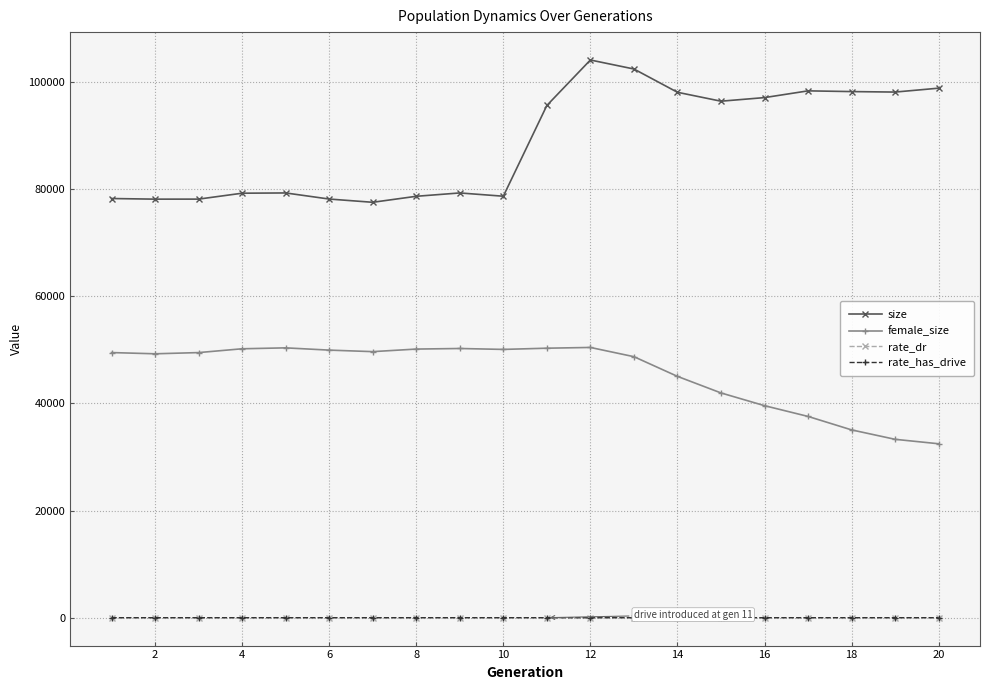

True or false: female_size has more than 0 interior local peaks.

True